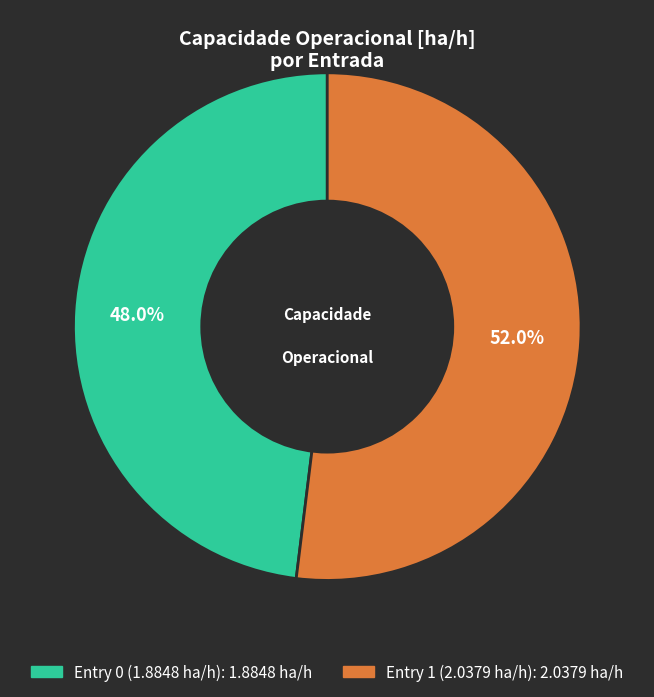

Is there any slice that represents more than half of the pie?

Yes